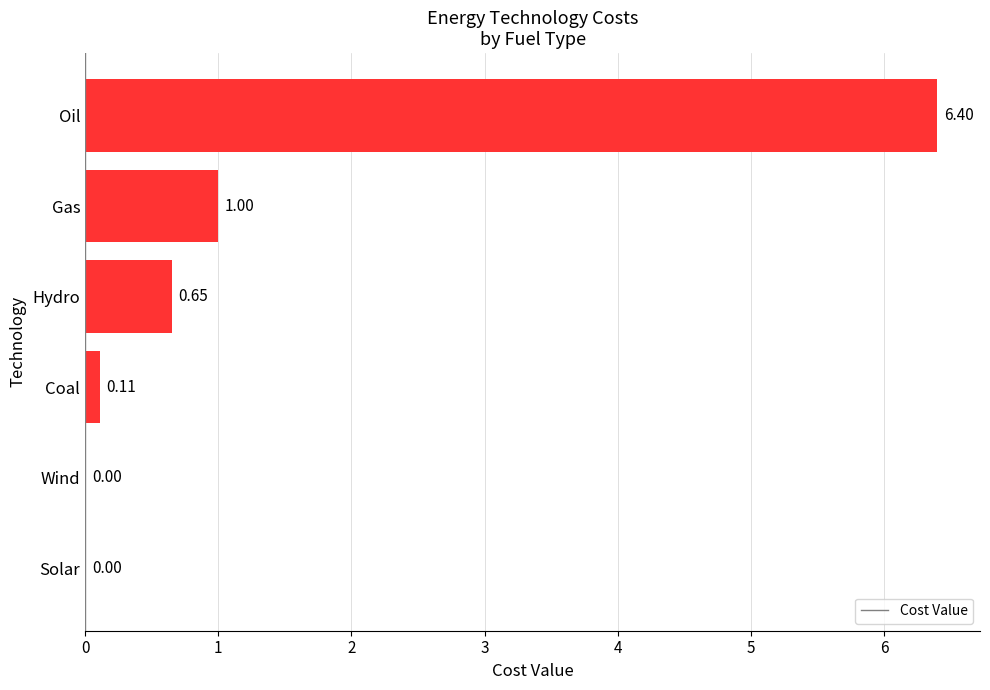

At which label is the value closest to 3?

Gas